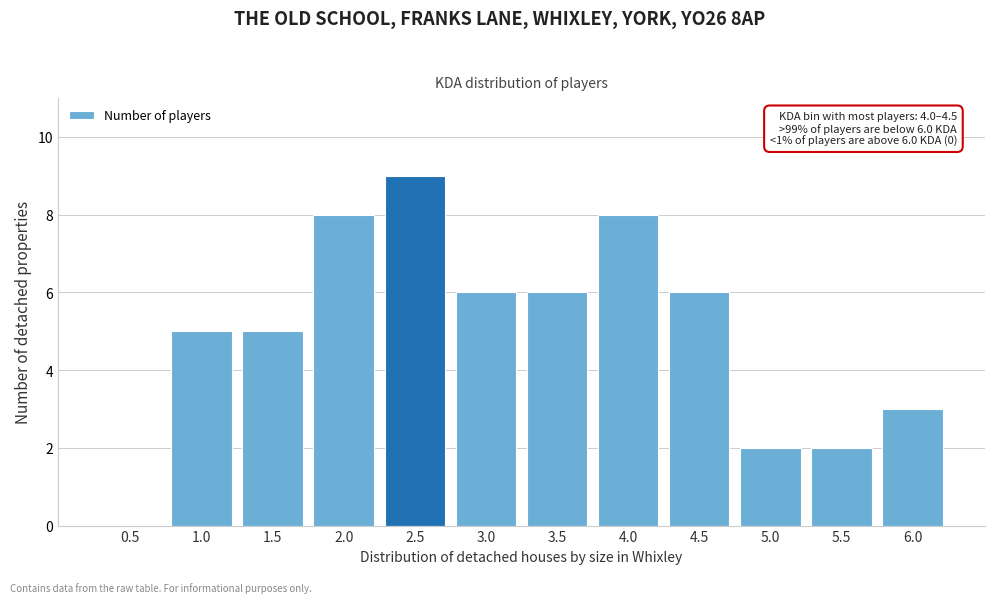

Reading left to right, extract all data points from this chart.

0.5=0	1.0=5	1.5=5	2.0=8	2.5=9	3.0=6	3.5=6	4.0=8	4.5=6	5.0=2	5.5=2	6.0=3